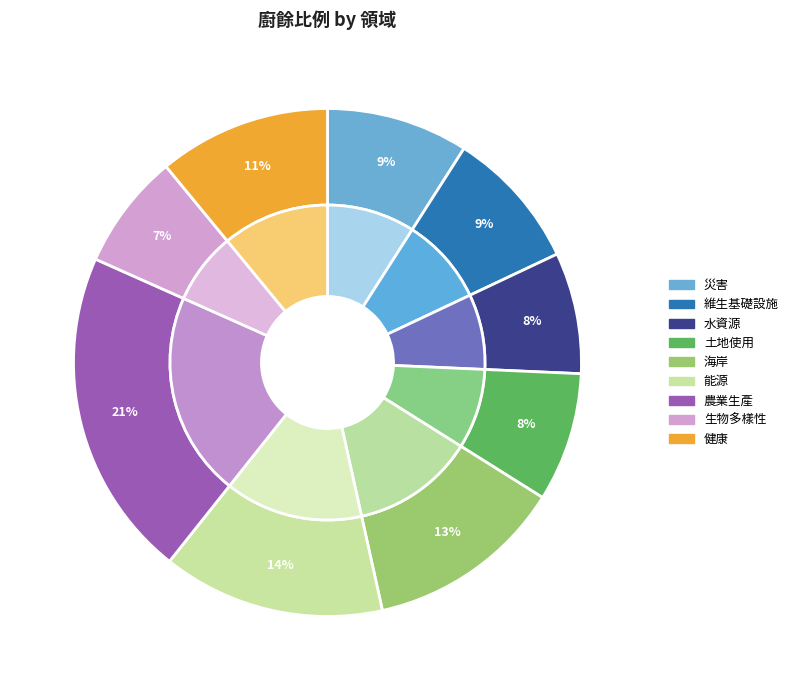

To the nearest percent, what percentage of the pie is 災害?

9%